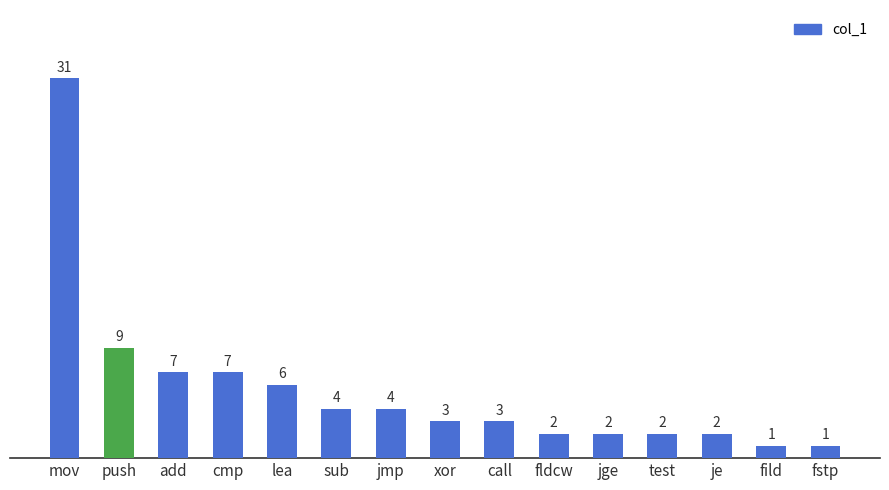

The chart shows a value of 1 at call. True or false?

False